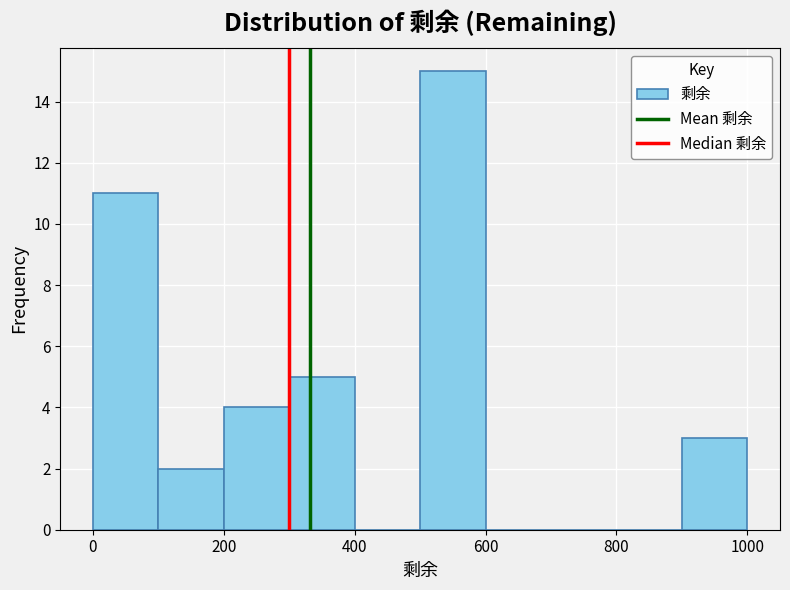

Reading left to right, transcribe this chart: for each bar, give the range it covers on the x-axis and its height. The values are not printed on the chart, so give them approximately, as read against the axis.

0 to 100: 11
100 to 200: 2
200 to 300: 4
300 to 400: 5
400 to 500: 0
500 to 600: 15
600 to 700: 0
700 to 800: 0
800 to 900: 0
900 to 1000: 3